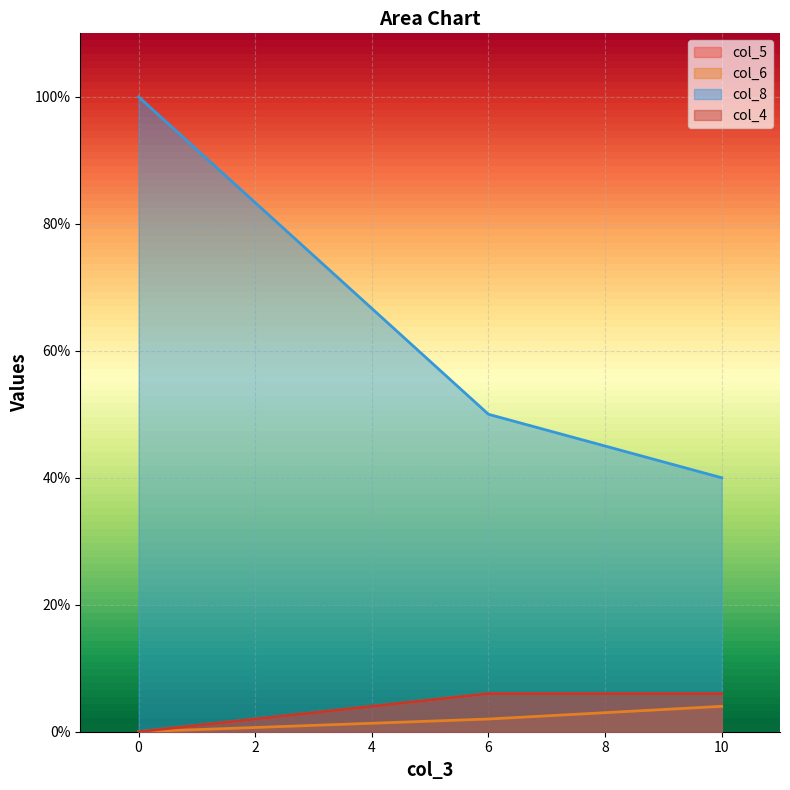

What is the value of the col_4 point at the 3rd from the left?

6